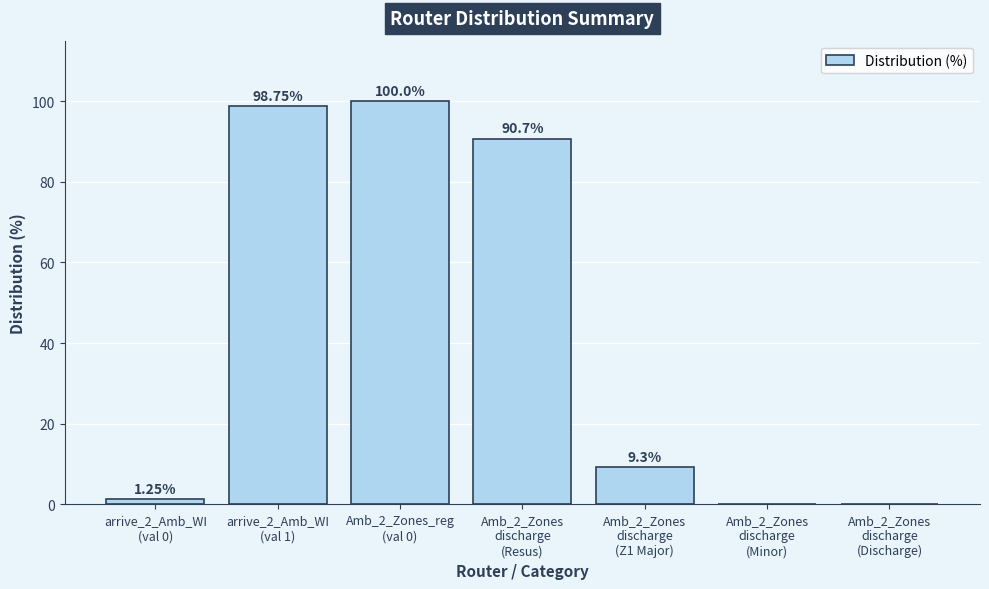

What is the sum of all values?

300.0